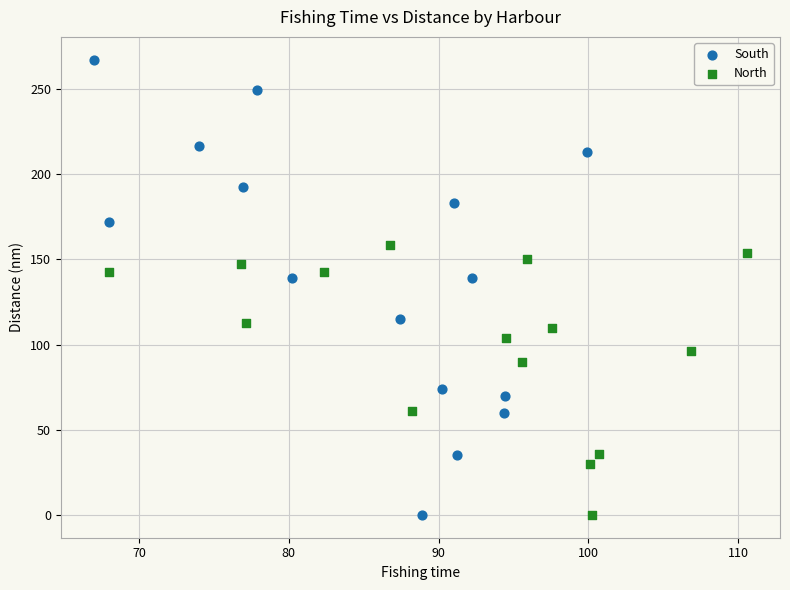

Which series has the widest spread of Y values?

South